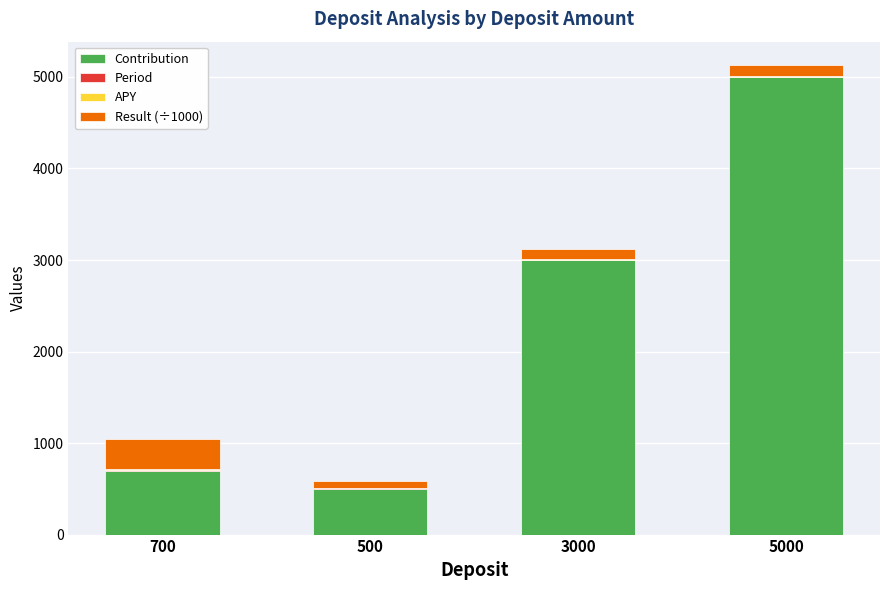

The Contribution series shows 3000.0 at 3000. True or false?

True